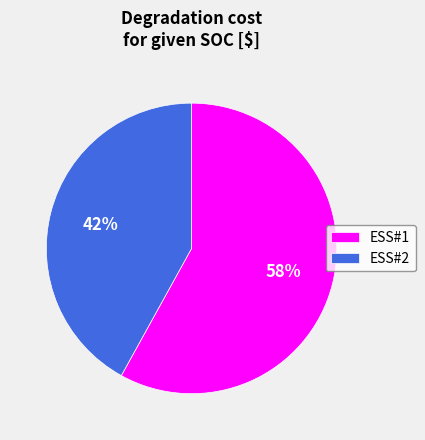

Do ESS#1 and ESS#2 together represent more than half of the pie?

Yes